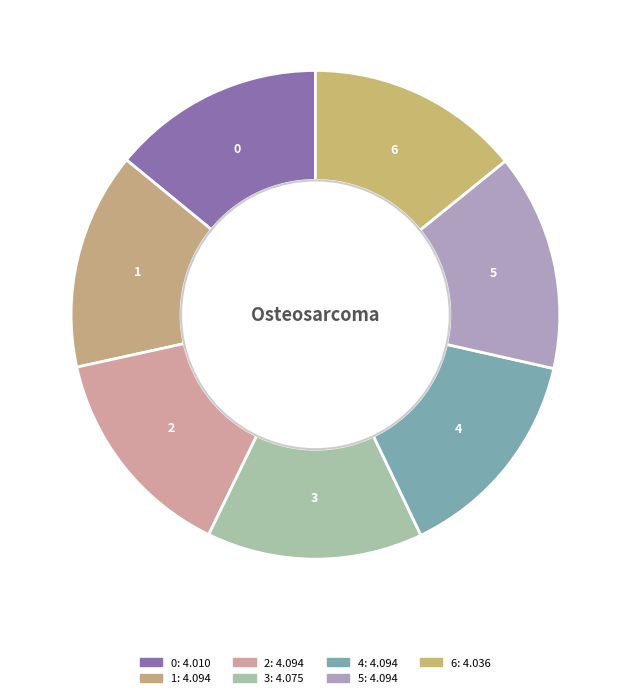

What portion of the pie excludes 1?

85.6%